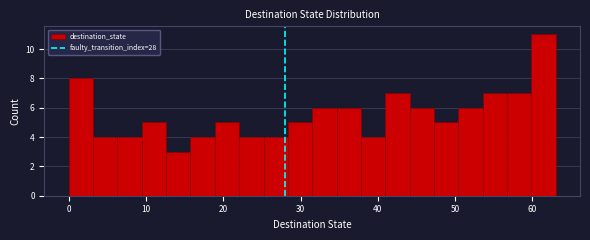

Read against the x-axis, roughly where is the centre of the tallest bar?

61